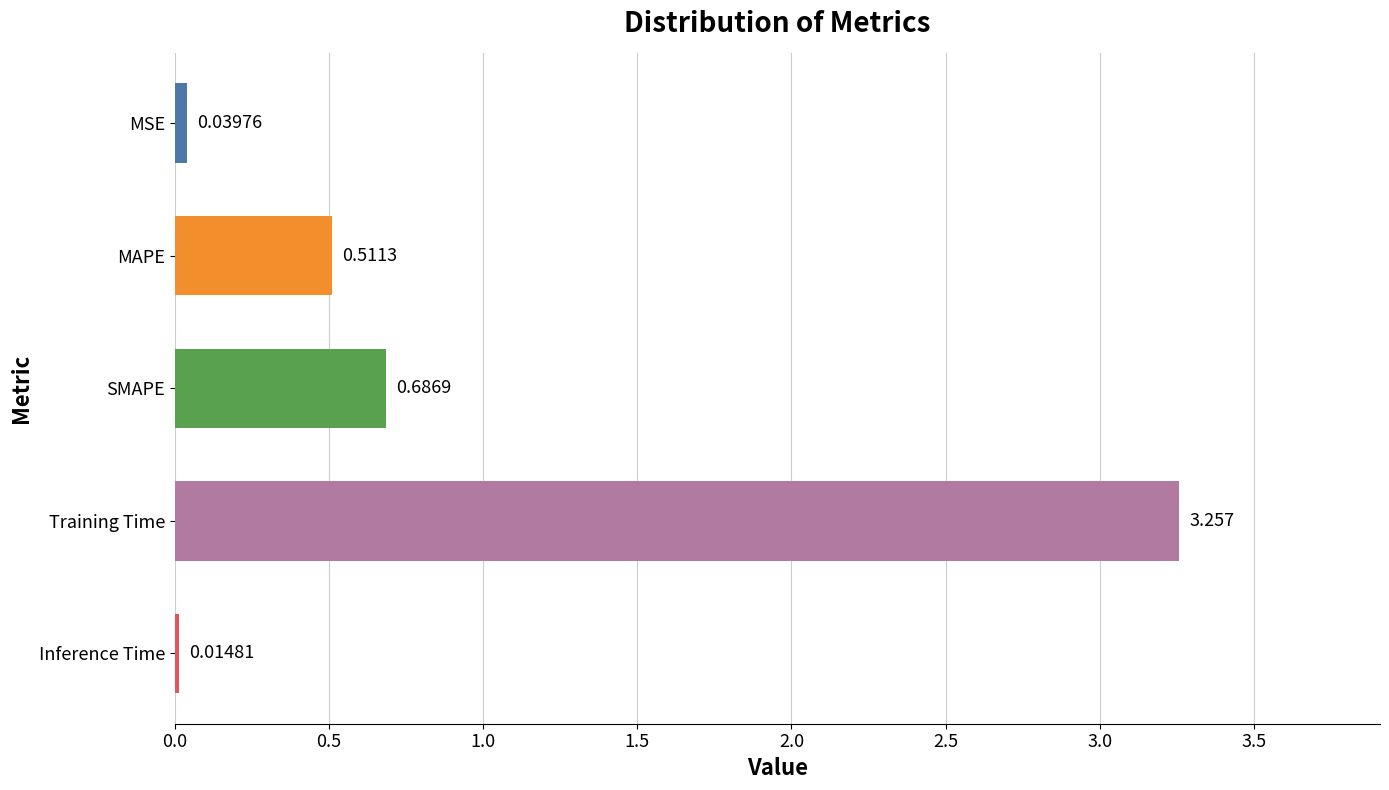

Which has a higher value, SMAPE or MAPE?

SMAPE